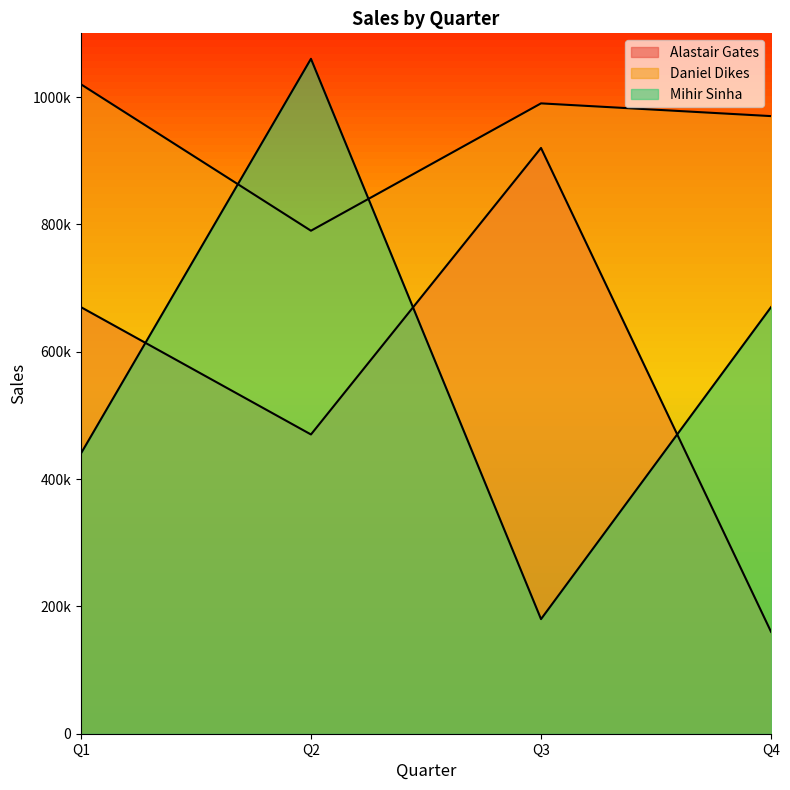

At how many categories does at least one series exceed 878214?

4